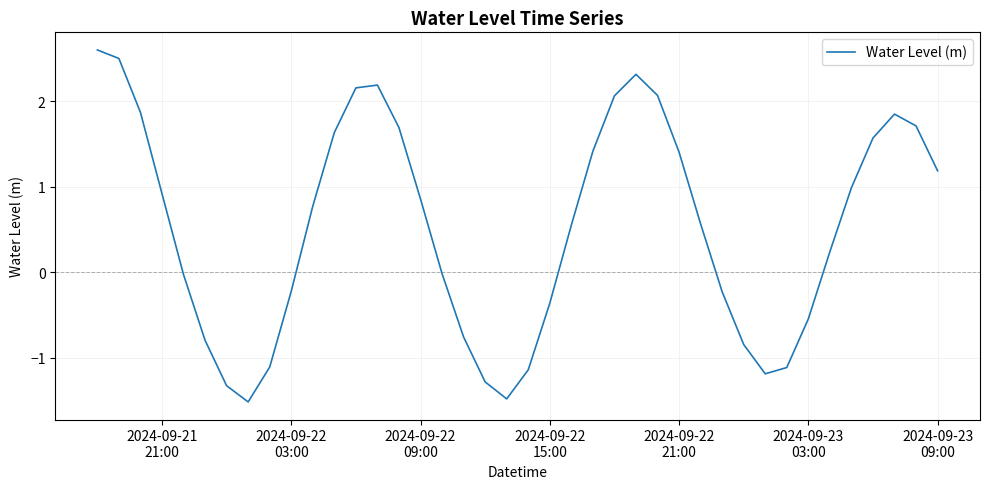

What is the smallest value displayed?

-1.5